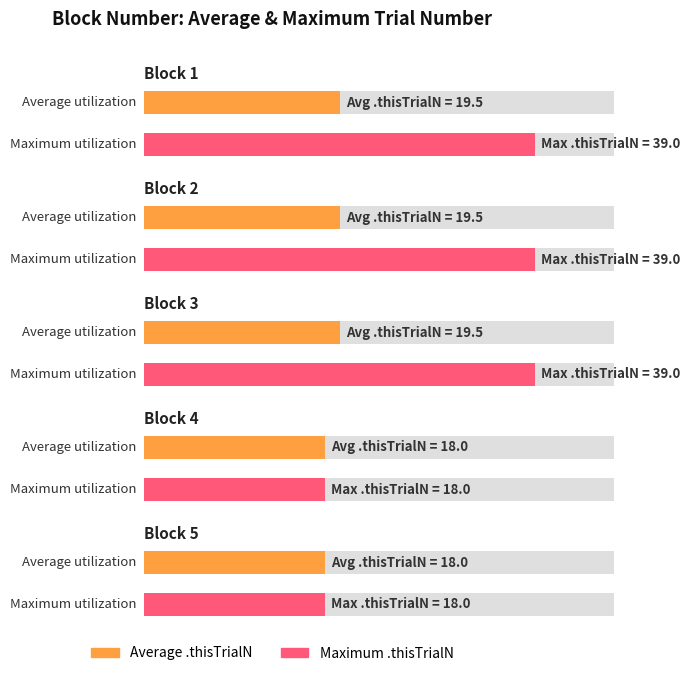

Reading left to right, list all the values displayed in this chart.

Average: Block 1=19.5	Block 2=19.5	Block 3=19.5	Block 4=18.0	Block 5=18.0
Maximum: Block 1=39.0	Block 2=39.0	Block 3=39.0	Block 4=18.0	Block 5=18.0